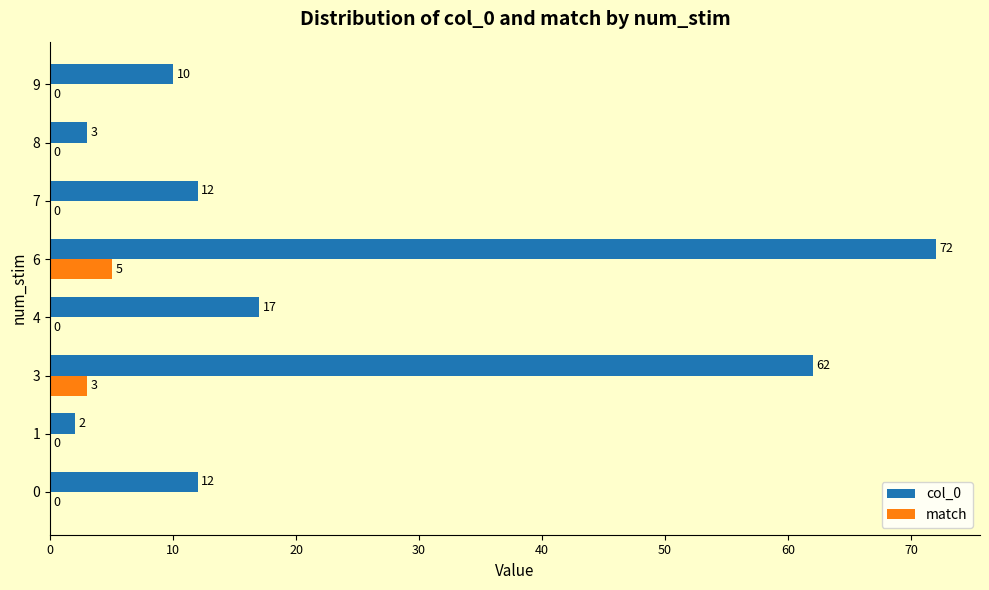

What is the sum of the match values at 3 and 6?

8